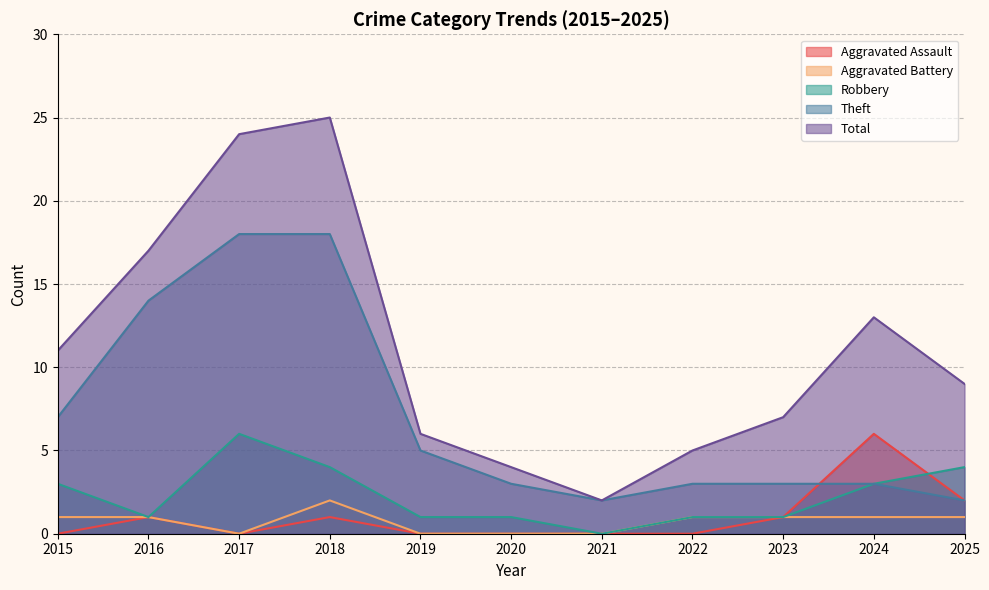

What is the value of the Theft point at the 5th from the left?

5